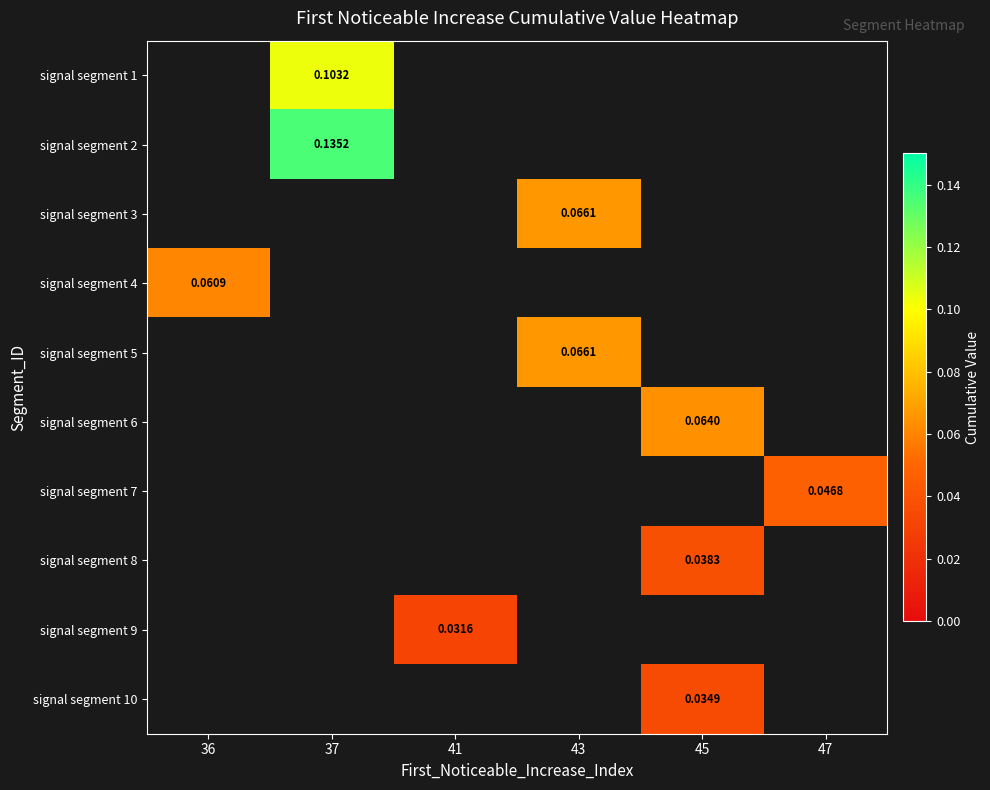

How many data points does each series have?

6